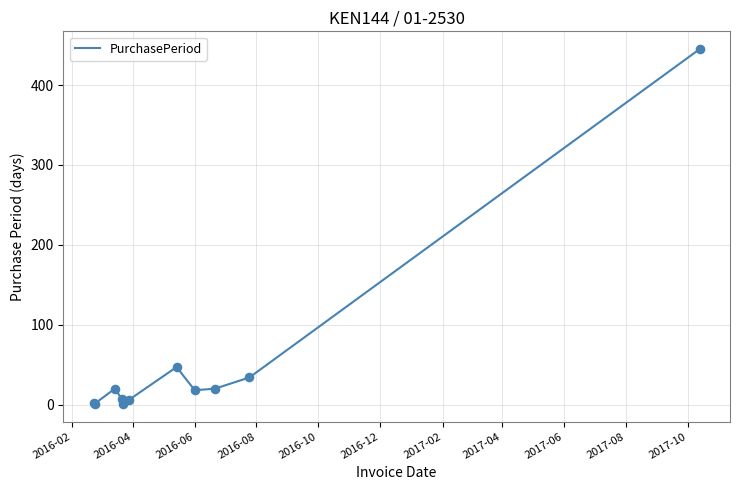

What is the difference between the maximum and minimum values?

444